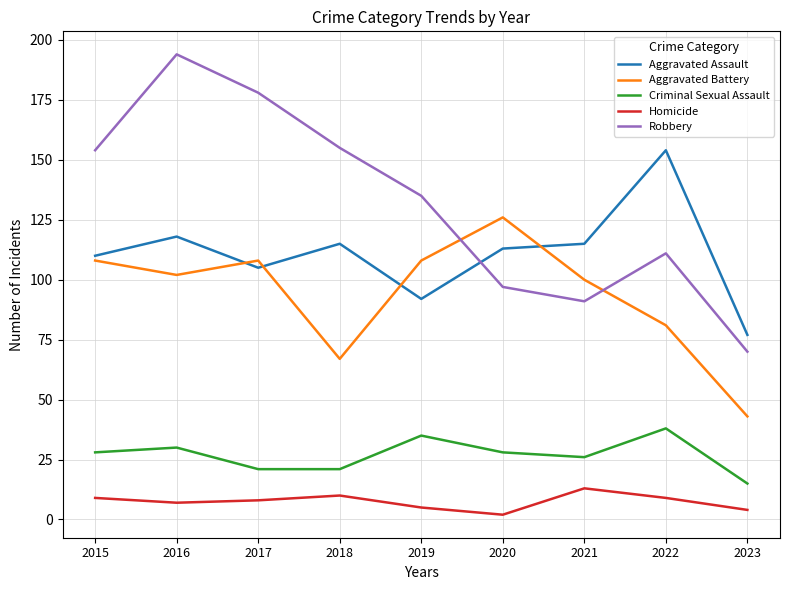

Reading left to right, what are all the values shown in this chart?

Aggravated Assault: 2015=110	2016=118	2017=105	2018=115	2019=92	2020=113	2021=115	2022=154	2023=77
Aggravated Battery: 2015=108	2016=102	2017=108	2018=67	2019=108	2020=126	2021=100	2022=81	2023=43
Criminal Sexual Assault: 2015=28	2016=30	2017=21	2018=21	2019=35	2020=28	2021=26	2022=38	2023=15
Homicide: 2015=9	2016=7	2017=8	2018=10	2019=5	2020=2	2021=13	2022=9	2023=4
Robbery: 2015=154	2016=194	2017=178	2018=155	2019=135	2020=97	2021=91	2022=111	2023=70